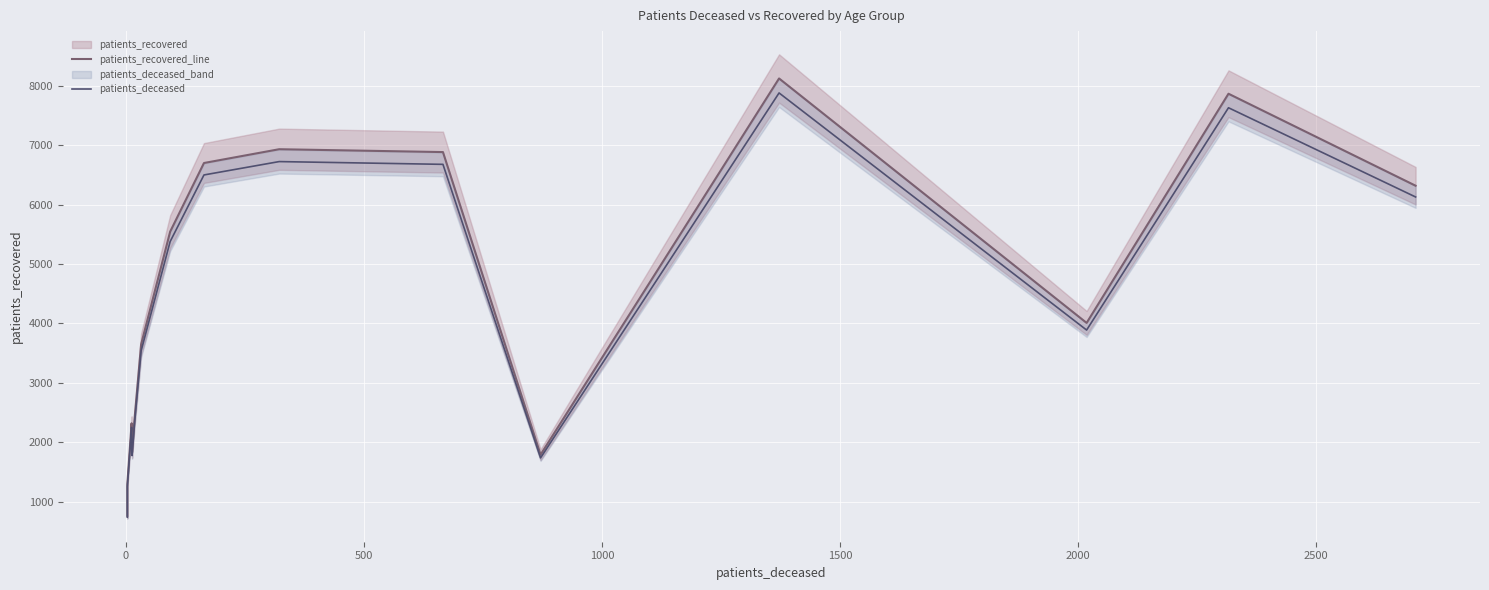

The patients_deceased series shows 6410.2 at 13. True or false?

False